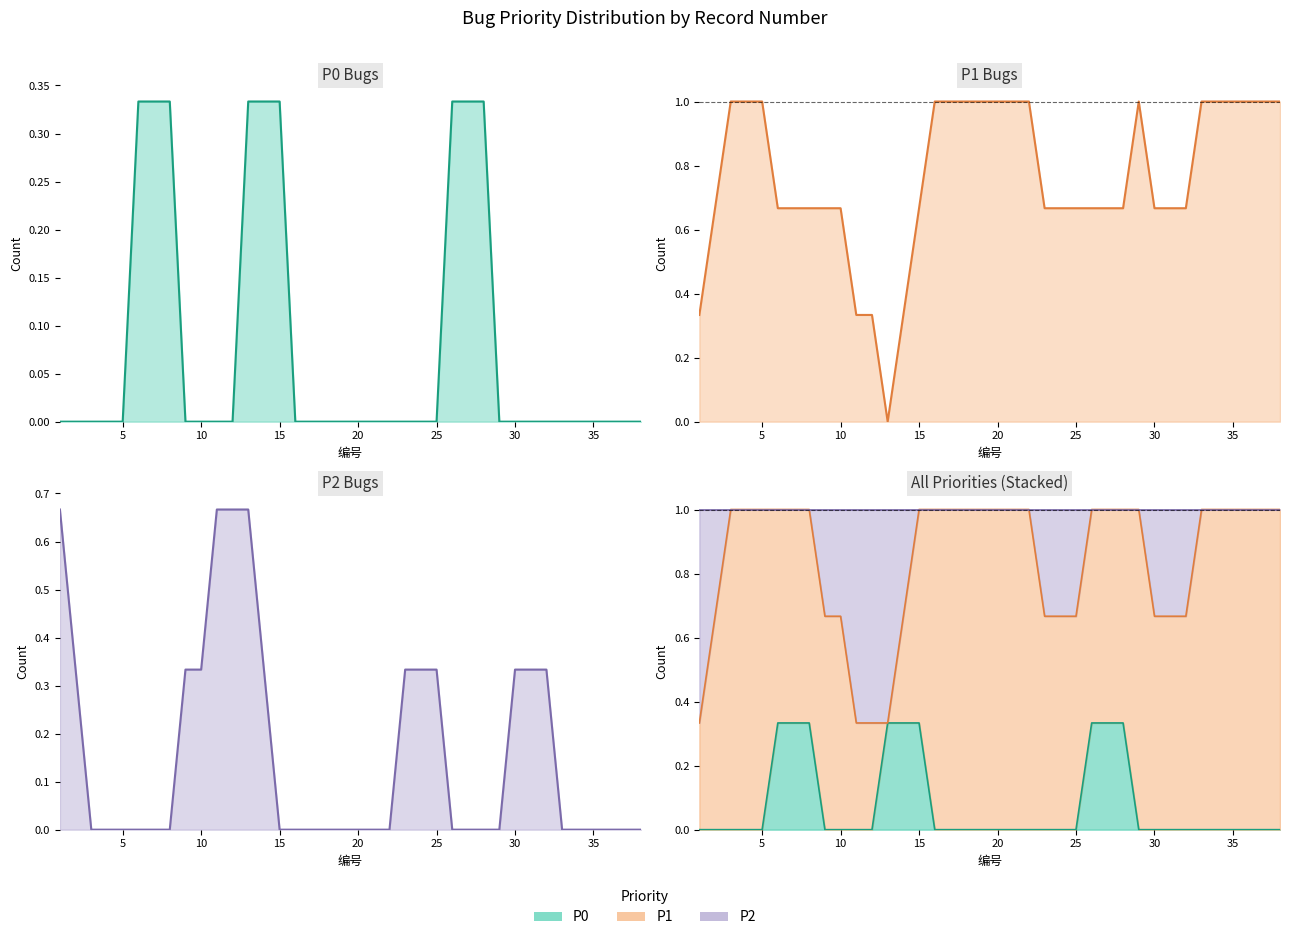

Is it true that P1 line equals 1.0 at 40?

False